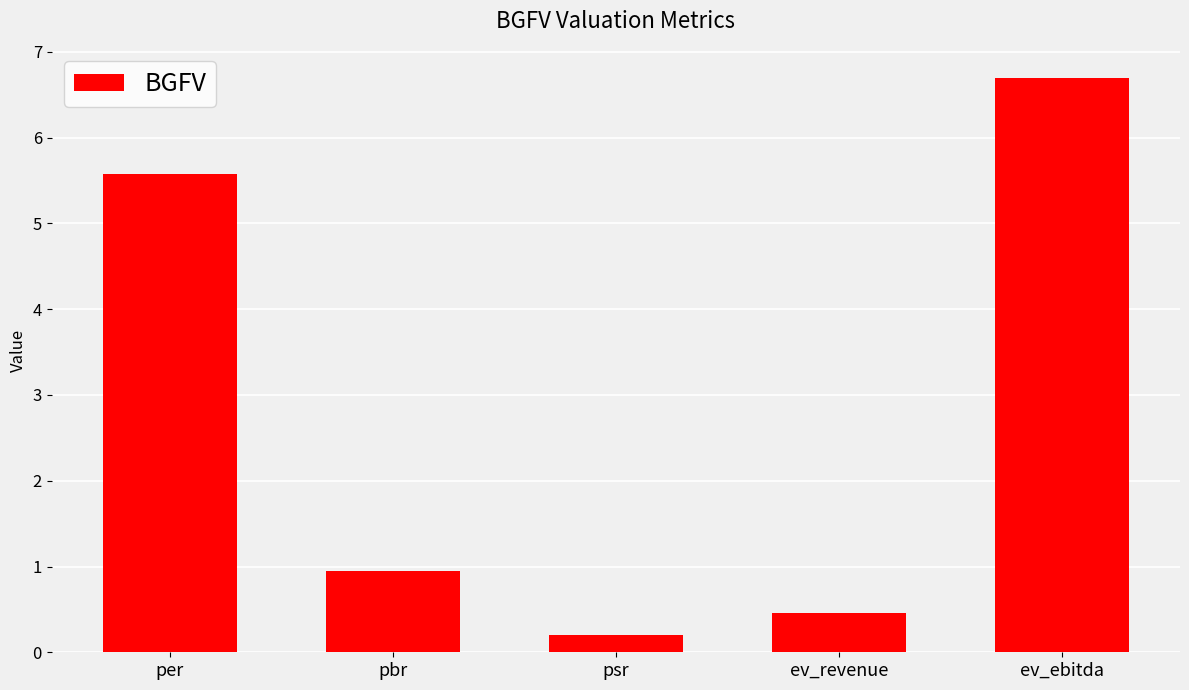

What is the sum of the values at per and psr?

5.8